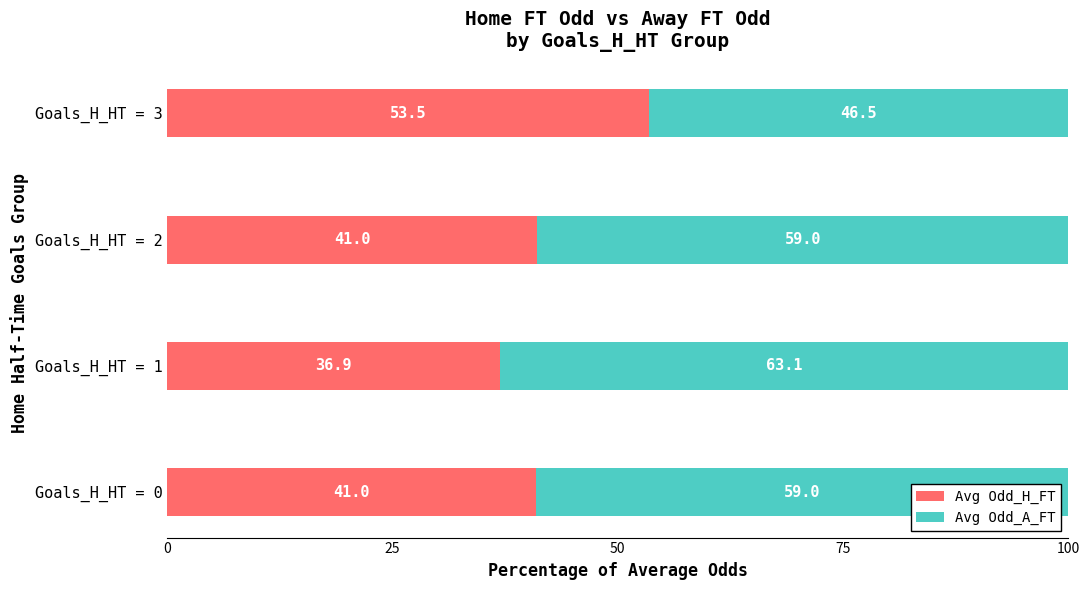

The Avg Odd_H_FT series shows 41.0 at Goals_H_HT = 0. True or false?

True